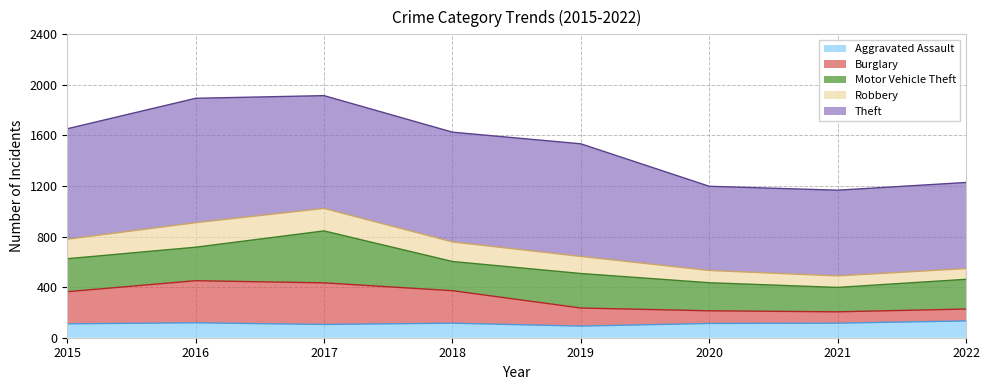

At which label is Robbery closest to 1541?

2019